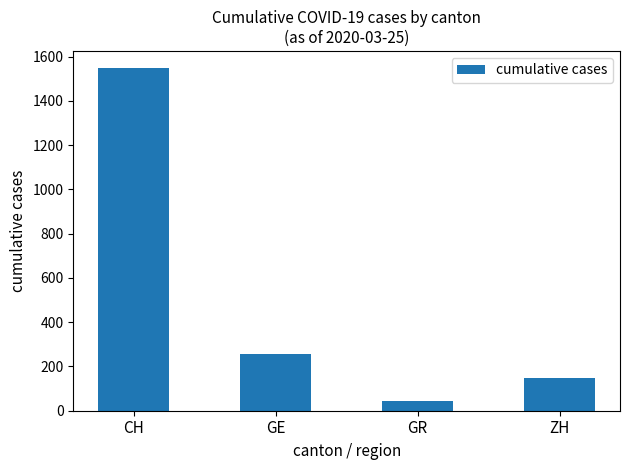

What is the maximum value shown in the chart?

1548